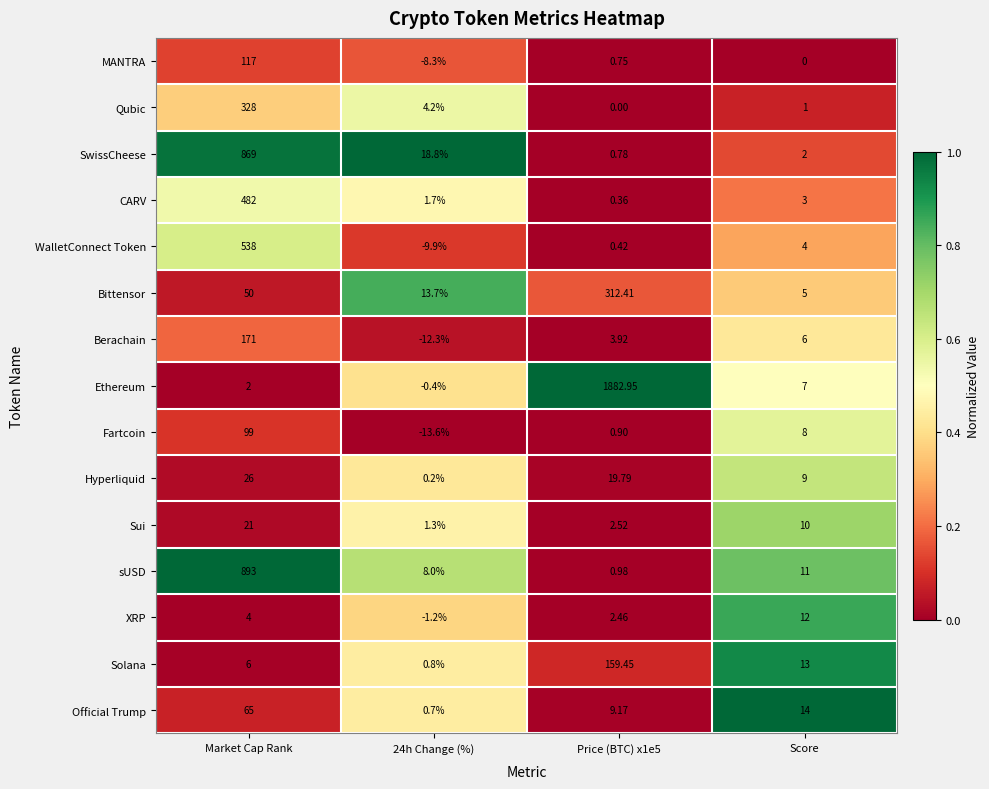

At Price (BTC) x1e5, list the series in order from smallest to largest.

Qubic, CARV, WalletConnect Token, MANTRA, SwissCheese, Fartcoin, sUSD, XRP, Sui, Berachain, Official Trump, Hyperliquid, Solana, Bittensor, Ethereum